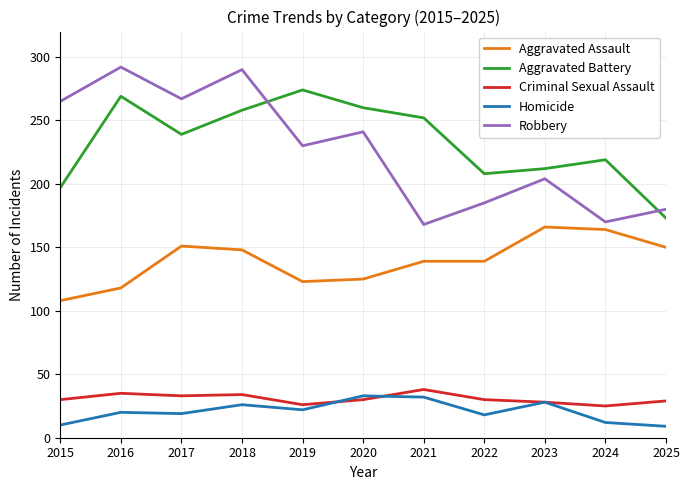

Which series has the largest range (max minus min)?

Robbery